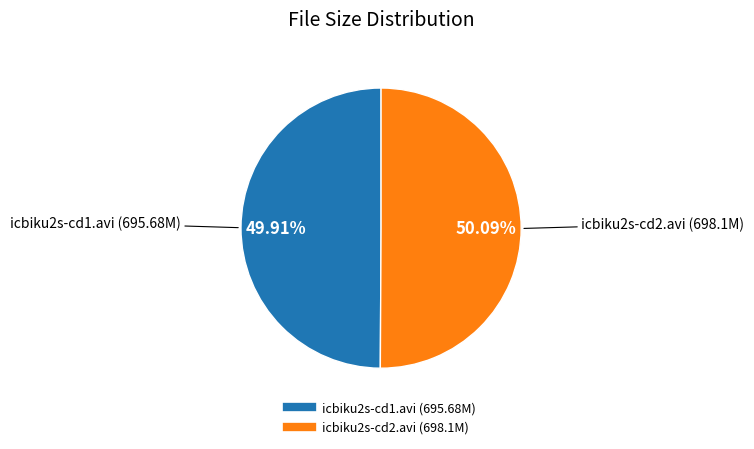

Is the sum of icbiku2s-cd1.avi and icbiku2s-cd2.avi greater than half?

Yes